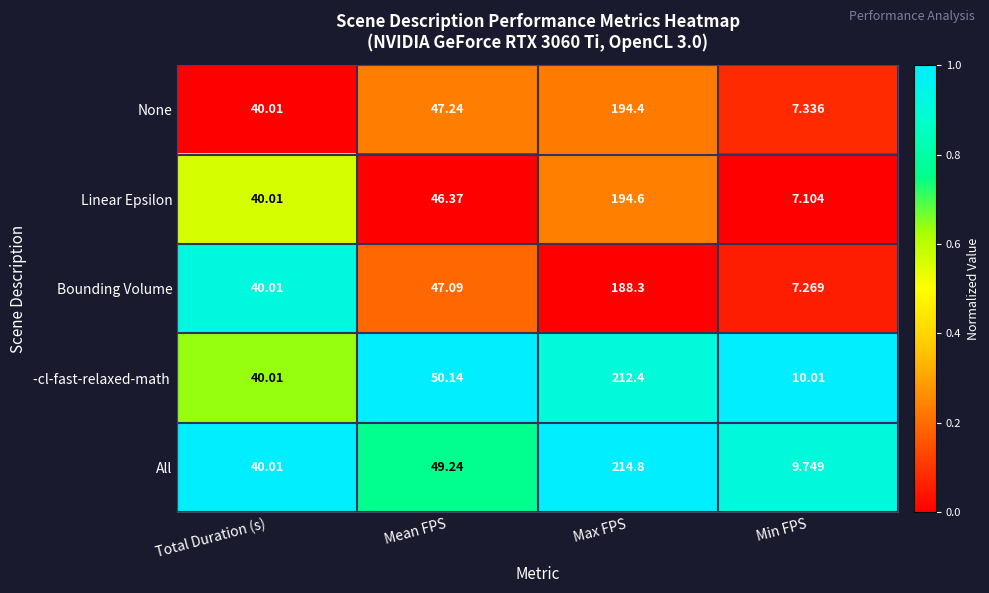

At which category is the sum across all series the highest?

Max FPS